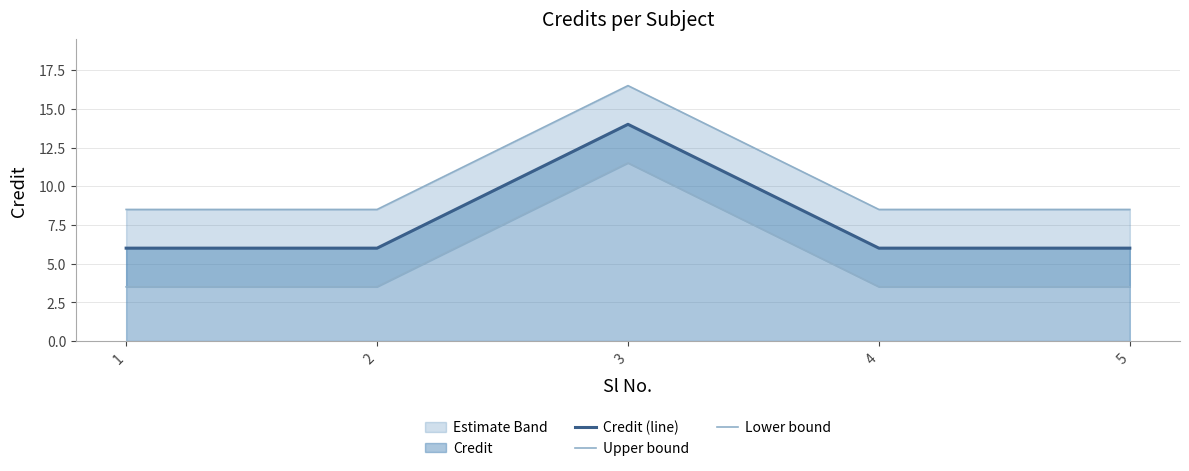

At how many categories does at least one series exceed 5?

5